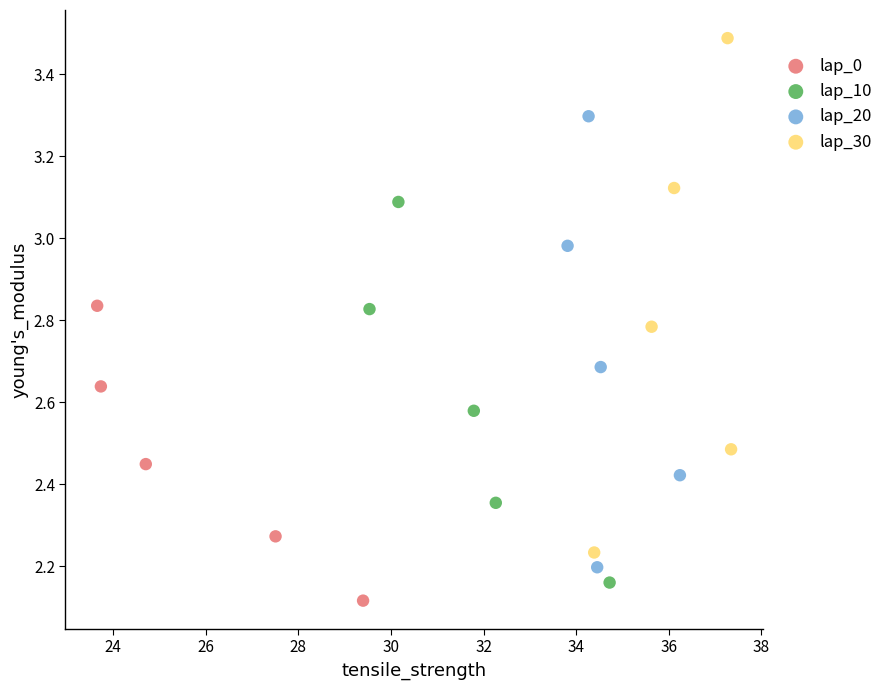

Which series reaches the maximum Y coordinate?

lap_30